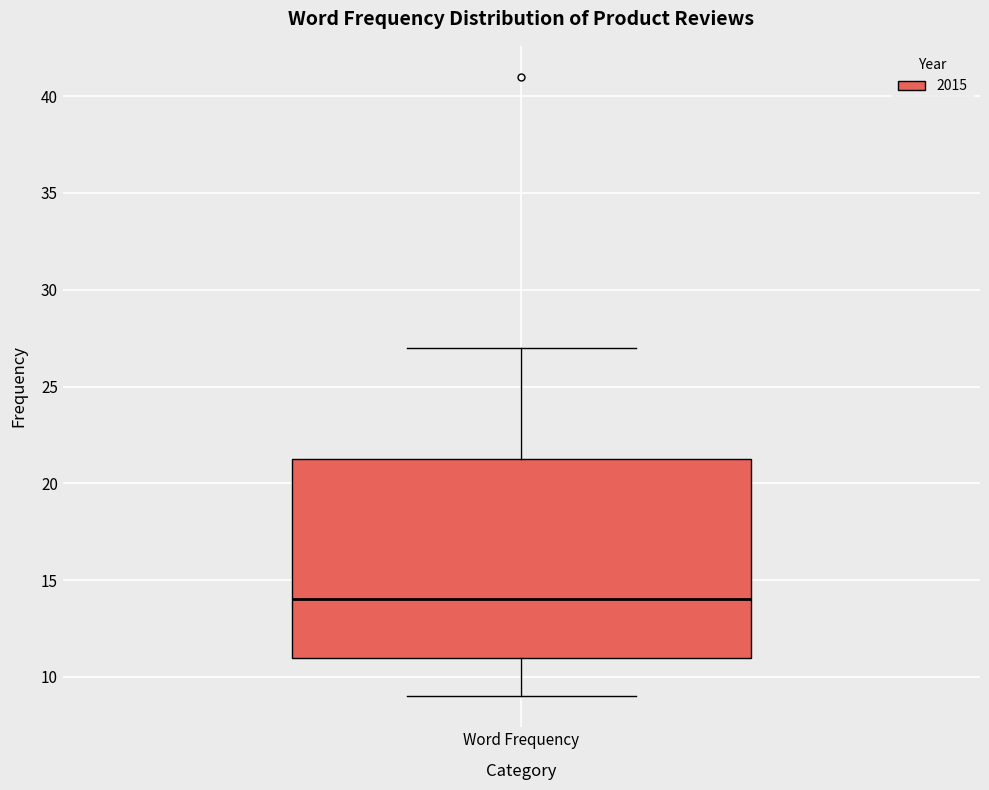

Read this box plot against the y-axis: the position of the median line, the range covered by the box, and the ends of both whiskers. The values are not printed on the chart, so give them approximately, as read against the axis.

median 14.0, box 11.0 to 21.5, whiskers 9.0 to 27.0